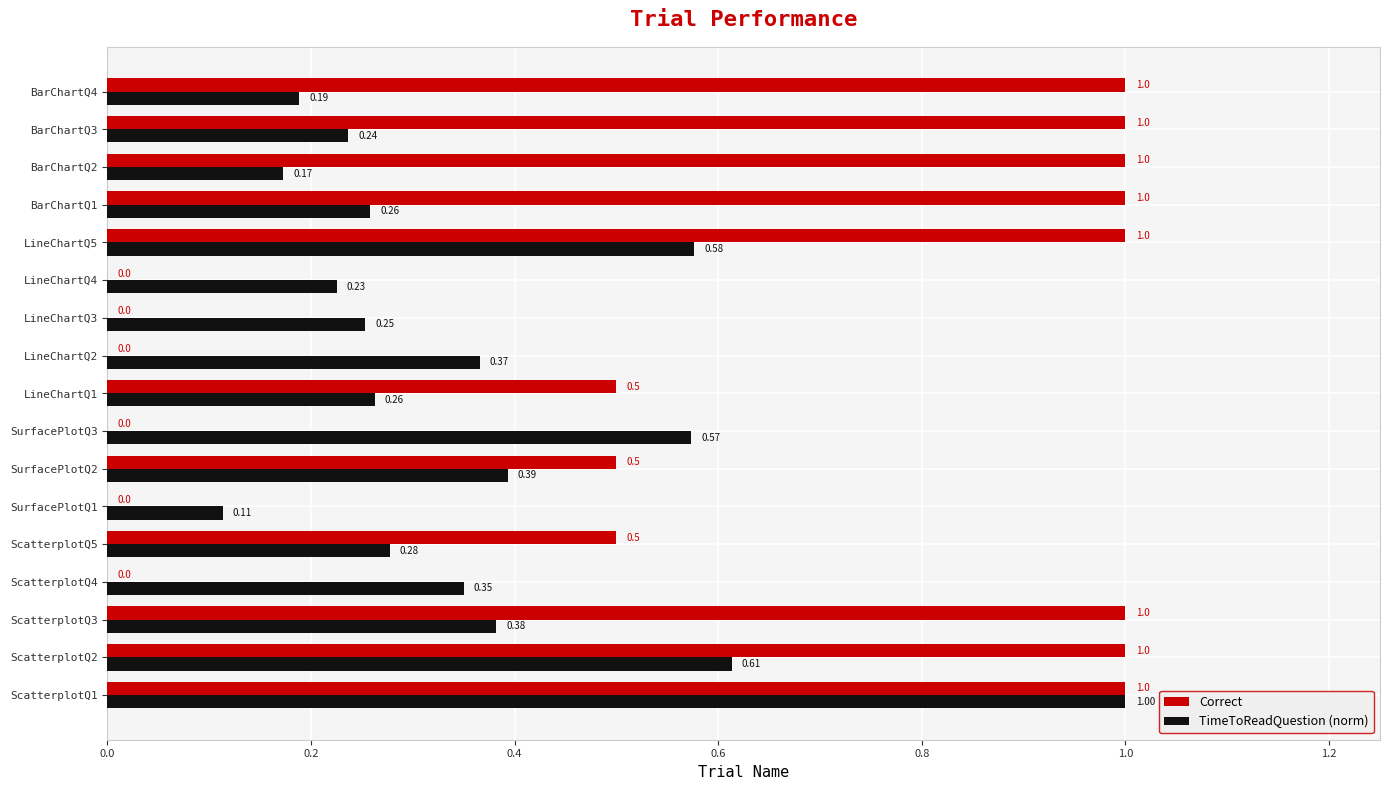

Which series changed the most between ScatterplotQ2 and BarChartQ3?

TimeToReadQuestion (norm)